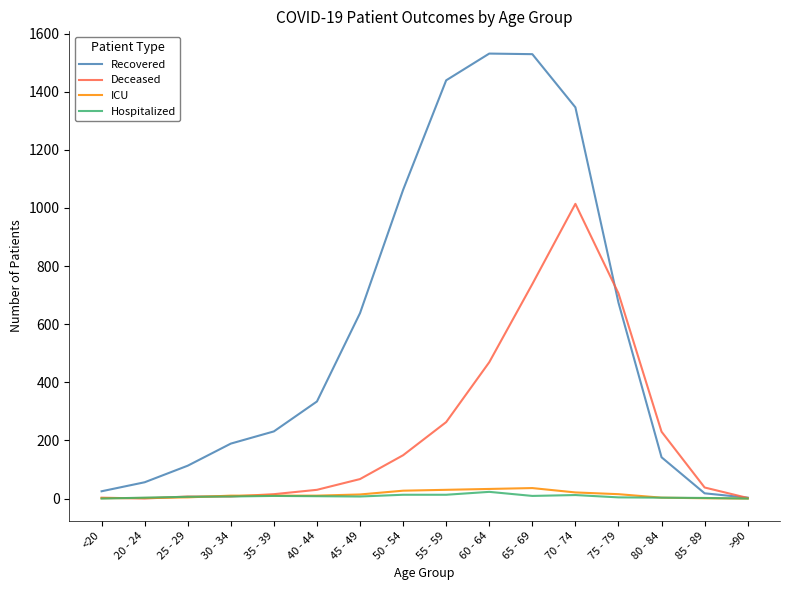

True or false: Recovered has a value of 638 at 45 - 49.

True